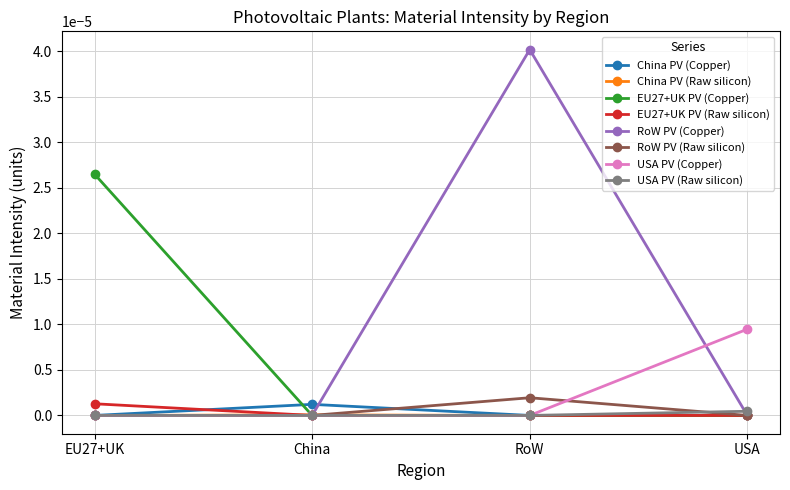

What position from the left is China?

2